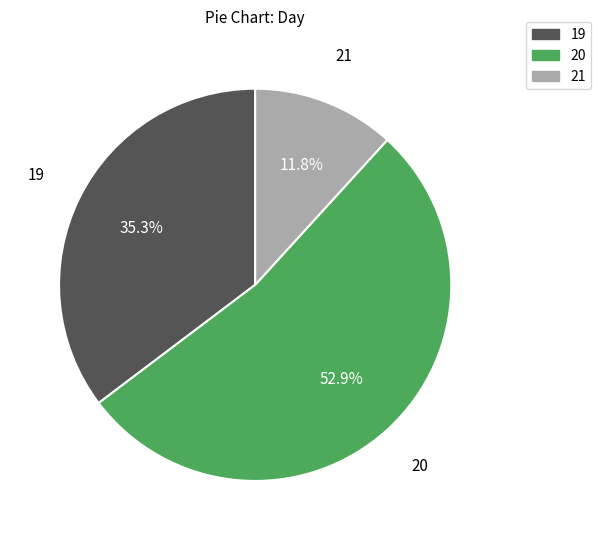

Which has a higher value, 19 or 21?

19